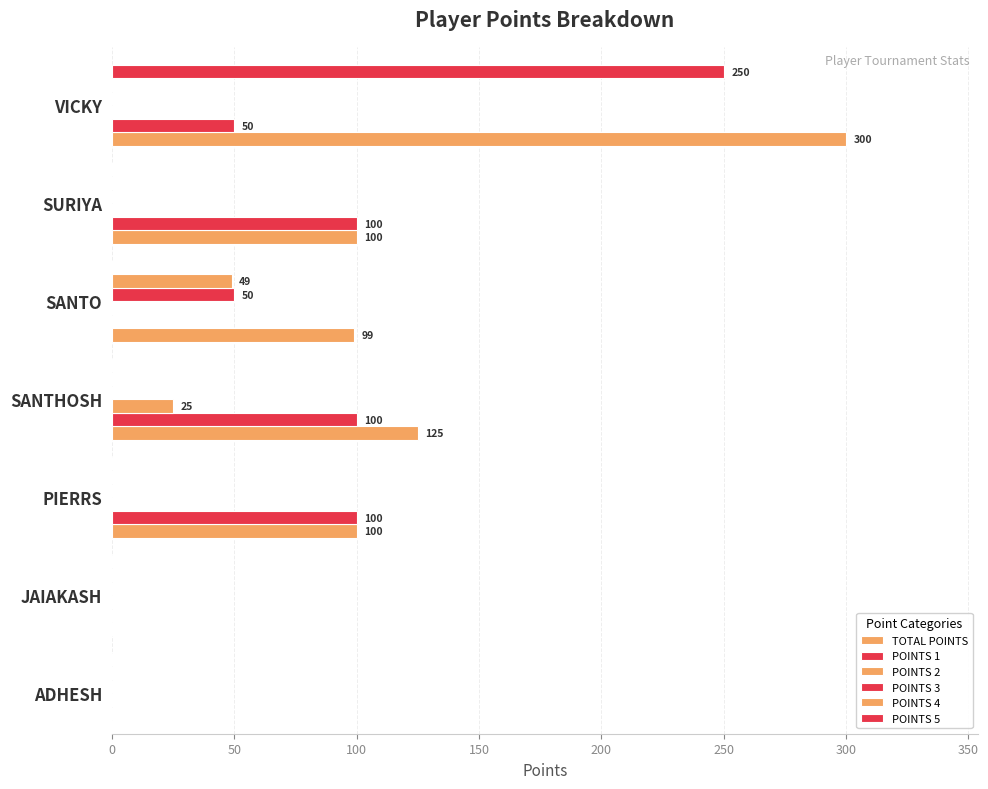

Count the POINTS 1 values in the range 0 to 100.

7